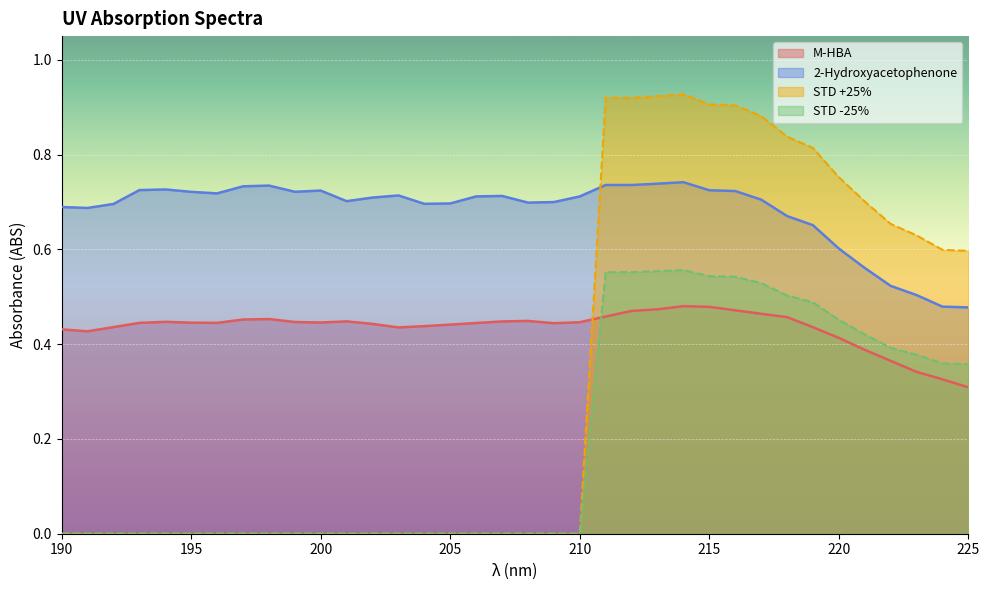

Is the value of STD +25% at 211 greater than the value of STD -25% at 210?

Yes